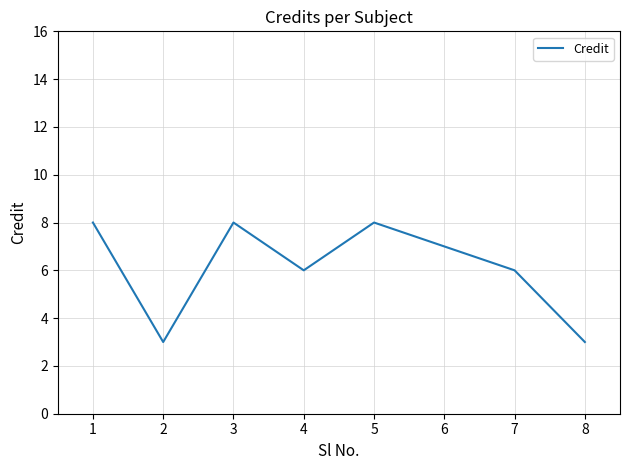

What is the minimum value shown in the chart?

3